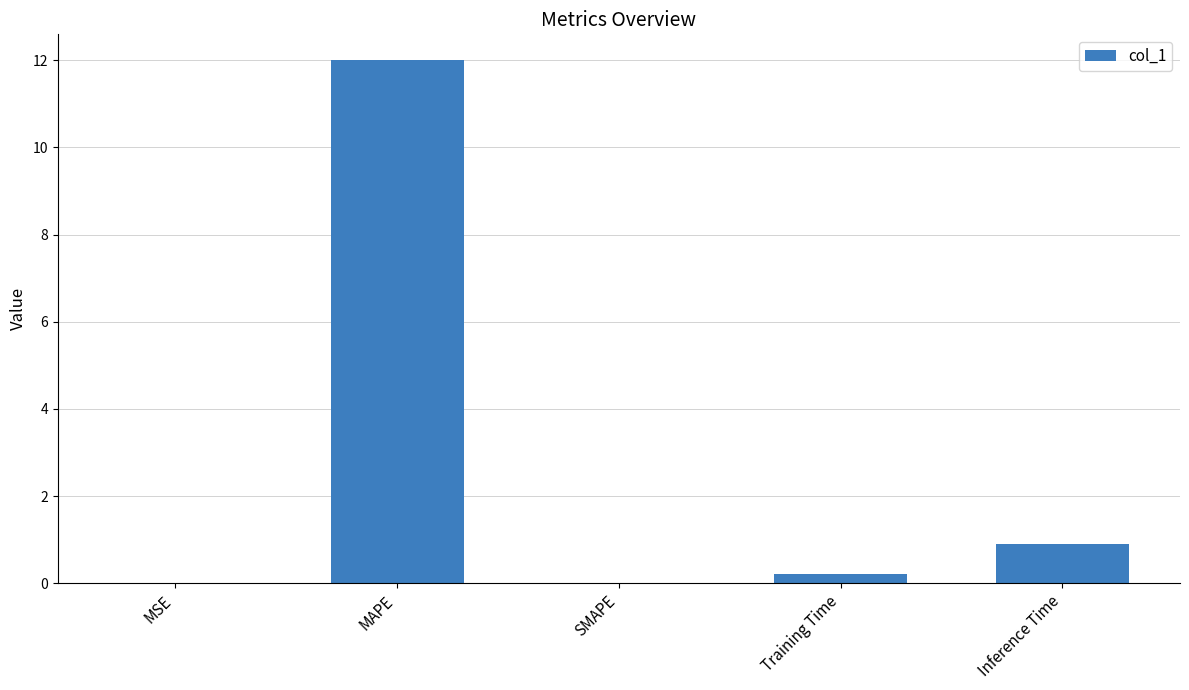

What is the sum of the values at Training Time and SMAPE?

0.2